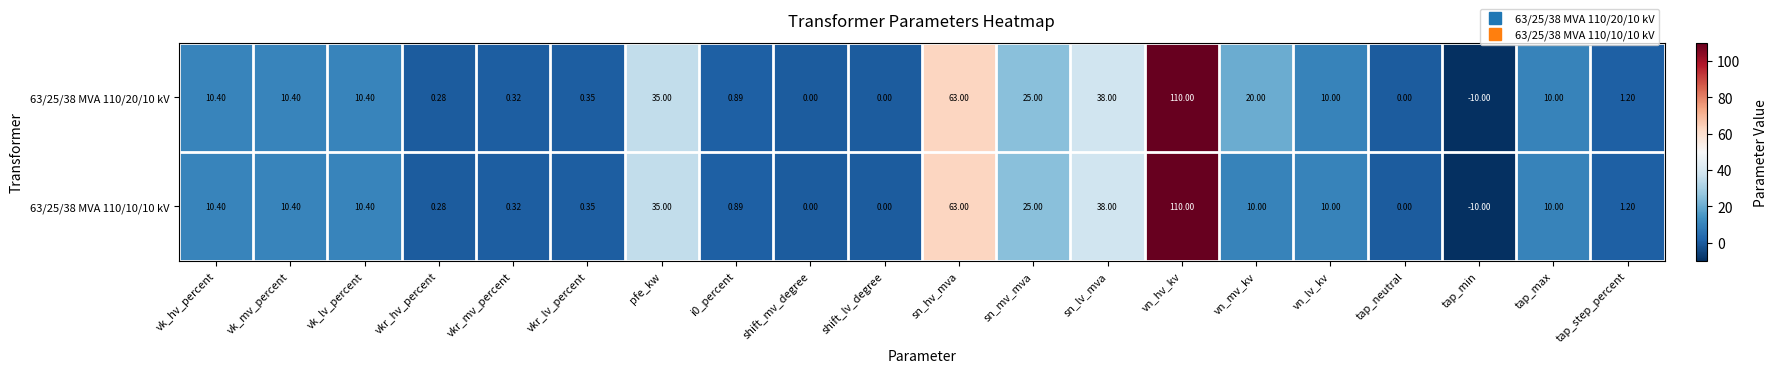

At which category is the sum across all series the highest?

vn_hv_kv